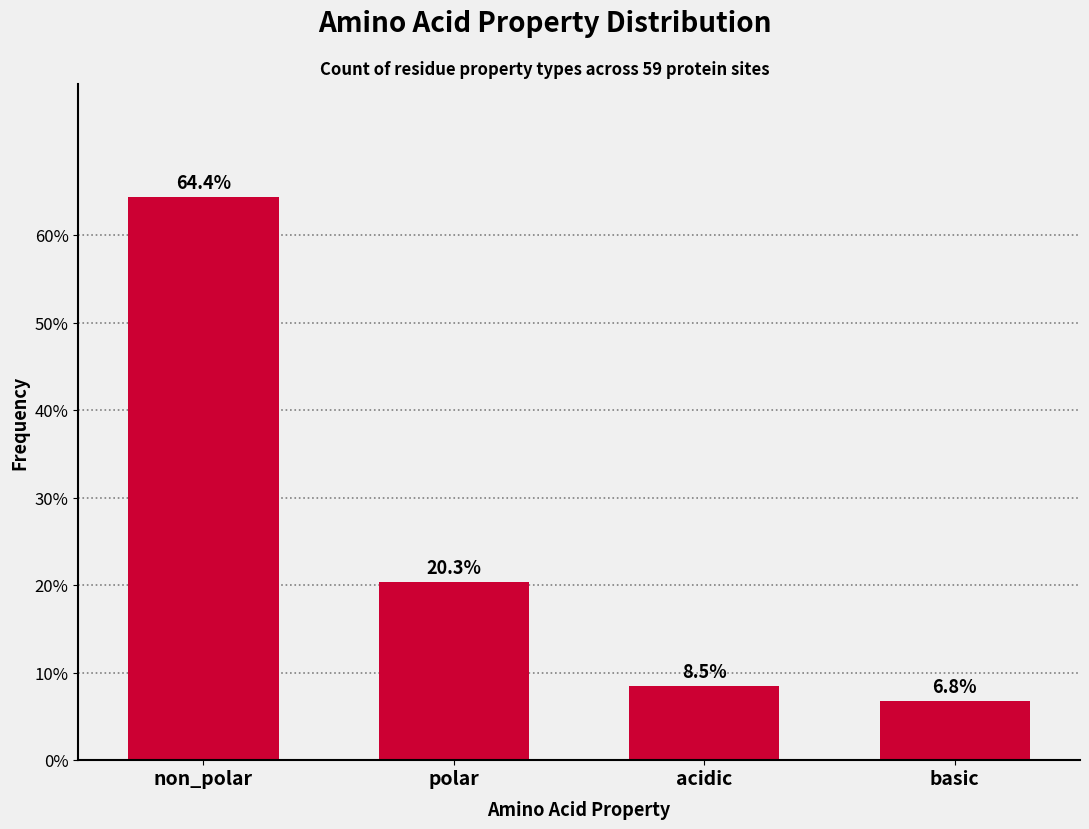

Reading right to left, extract all data points from this chart.

basic=6.8	acidic=8.5	polar=20.3	non_polar=64.4